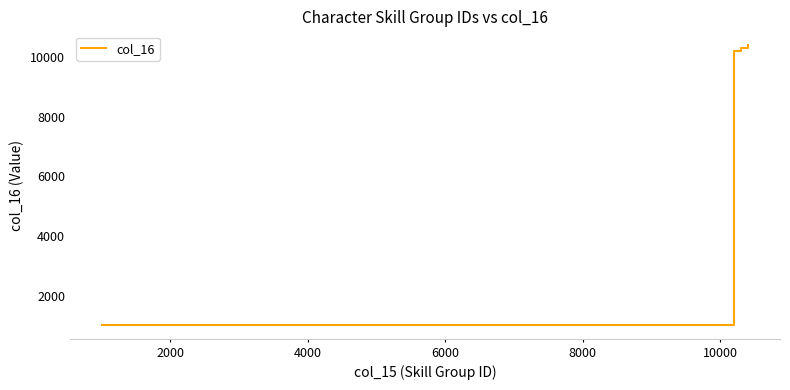

What is the smallest value displayed?

1010